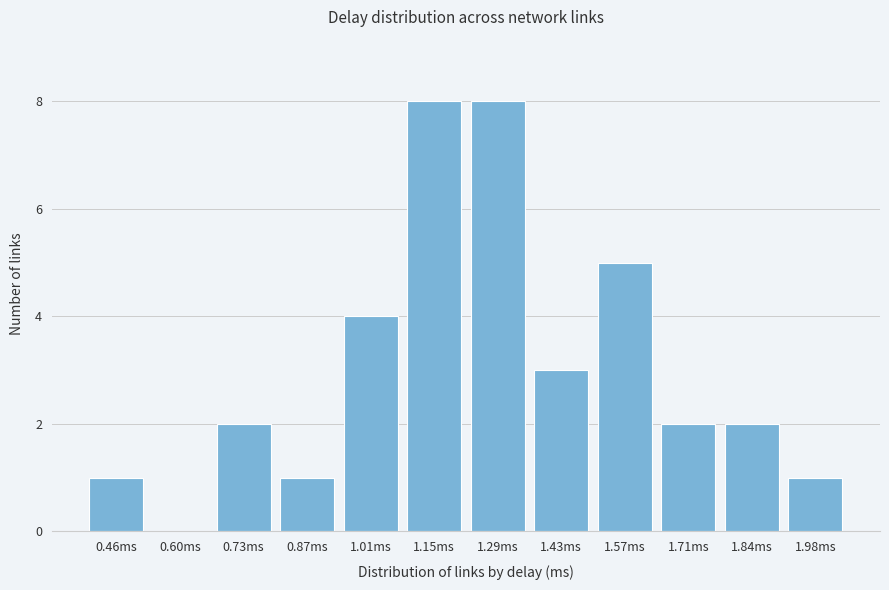

Reading left to right, extract all data points from this chart.

0.46ms=1	0.60ms=0	0.73ms=2	0.87ms=1	1.01ms=4	1.15ms=8	1.29ms=8	1.43ms=3	1.57ms=5	1.71ms=2	1.84ms=2	1.98ms=1